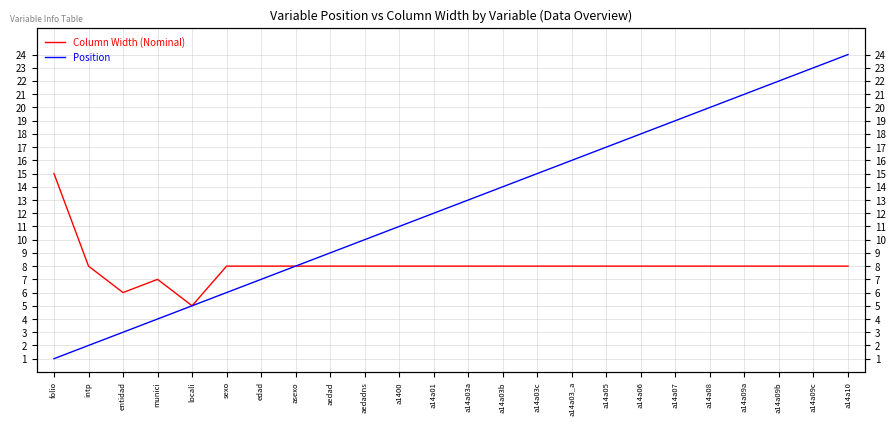

Which series changed the most between folio and a14a09b?

Position